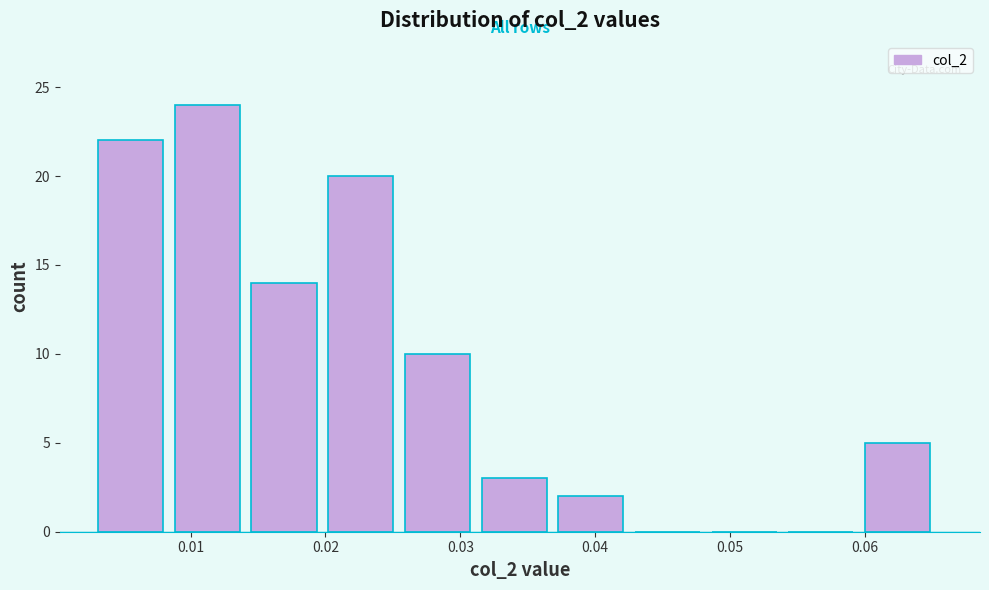

Reading left to right, transcribe this chart: for each bar, give the range it covers on the x-axis and its height. Neither the bar edges nor the heights are printed on the chart, so give them approximately, as read against the axes.

0.003 to 0.009: 22
0.009 to 0.015: 24
0.015 to 0.020: 14
0.020 to 0.026: 20
0.026 to 0.032: 10
0.032 to 0.037: 3
0.037 to 0.043: 2
0.043 to 0.049: 0
0.049 to 0.054: 0
0.054 to 0.060: 0
0.060 to 0.066: 5